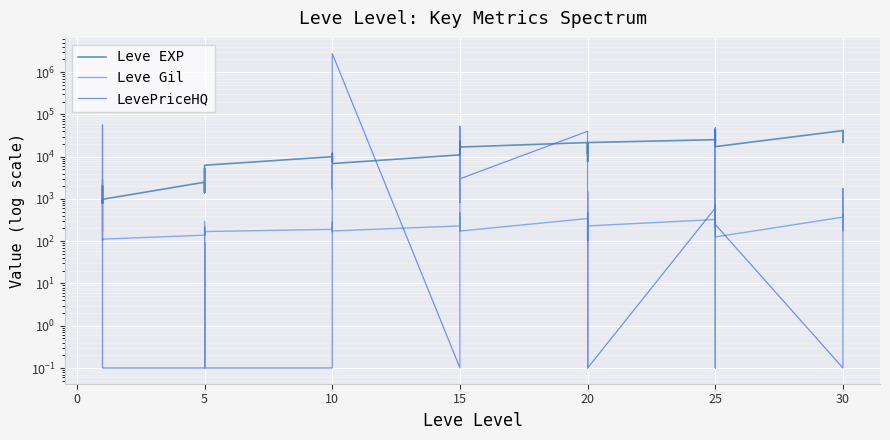

Which series has the largest total across all categories?

LevePriceHQ